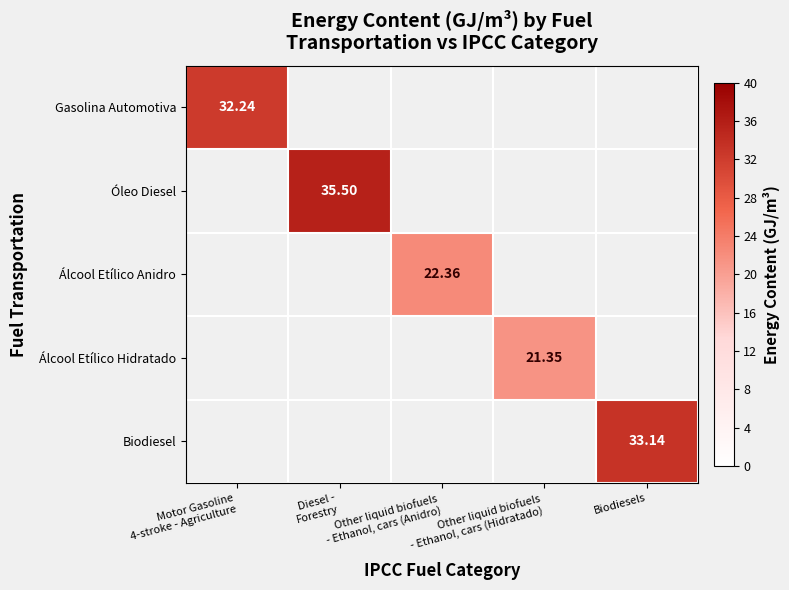

List the labels in order of Gasolina Automotiva value, smallest first.

Motor Gasoline 4-stroke - Agriculture, Diesel - Forestry, Other liquid biofuels - Ethanol, cars (Anidro), Other liquid biofuels - Ethanol, cars (Hidratado), Biodiesels